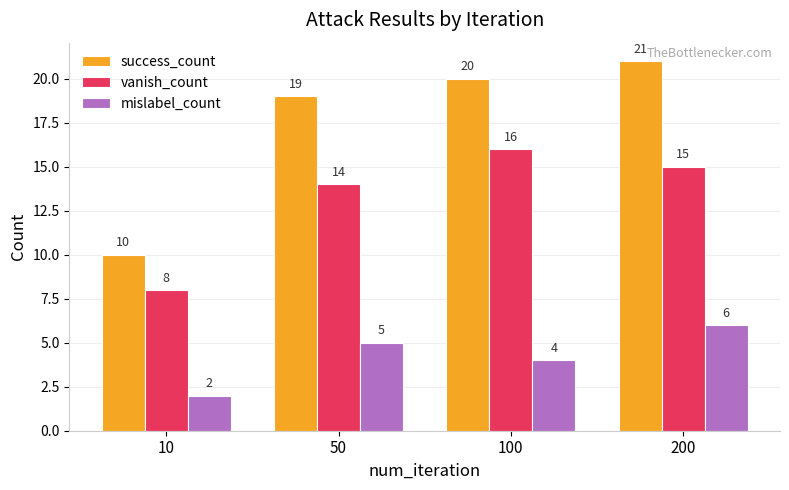

Are the bars grouped side by side (vs. stacked)?

Yes